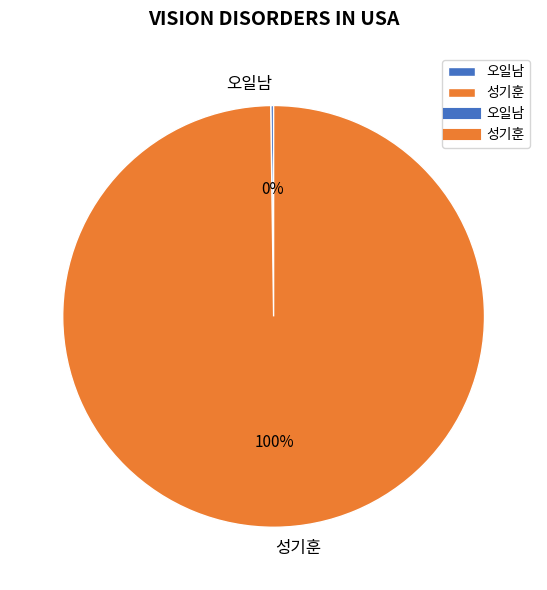

What percentage is the 성기훈 slice, to the nearest percent?

100%